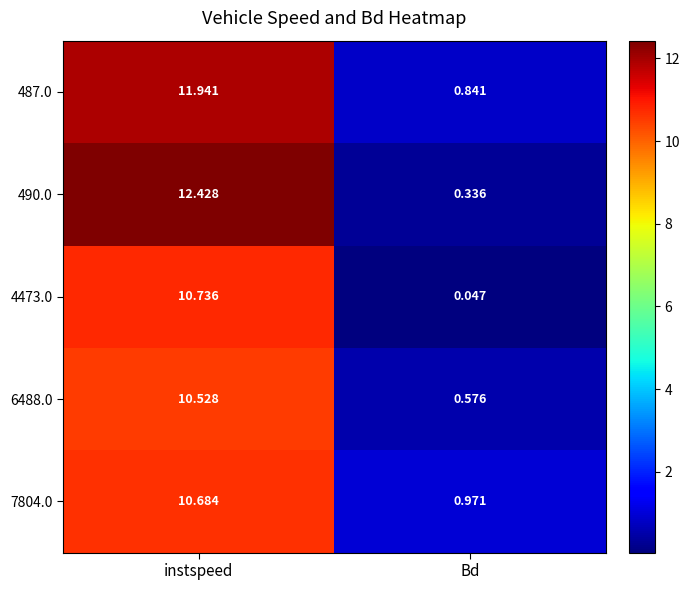

Where is 6488.0 nearest to the value 5?

Bd